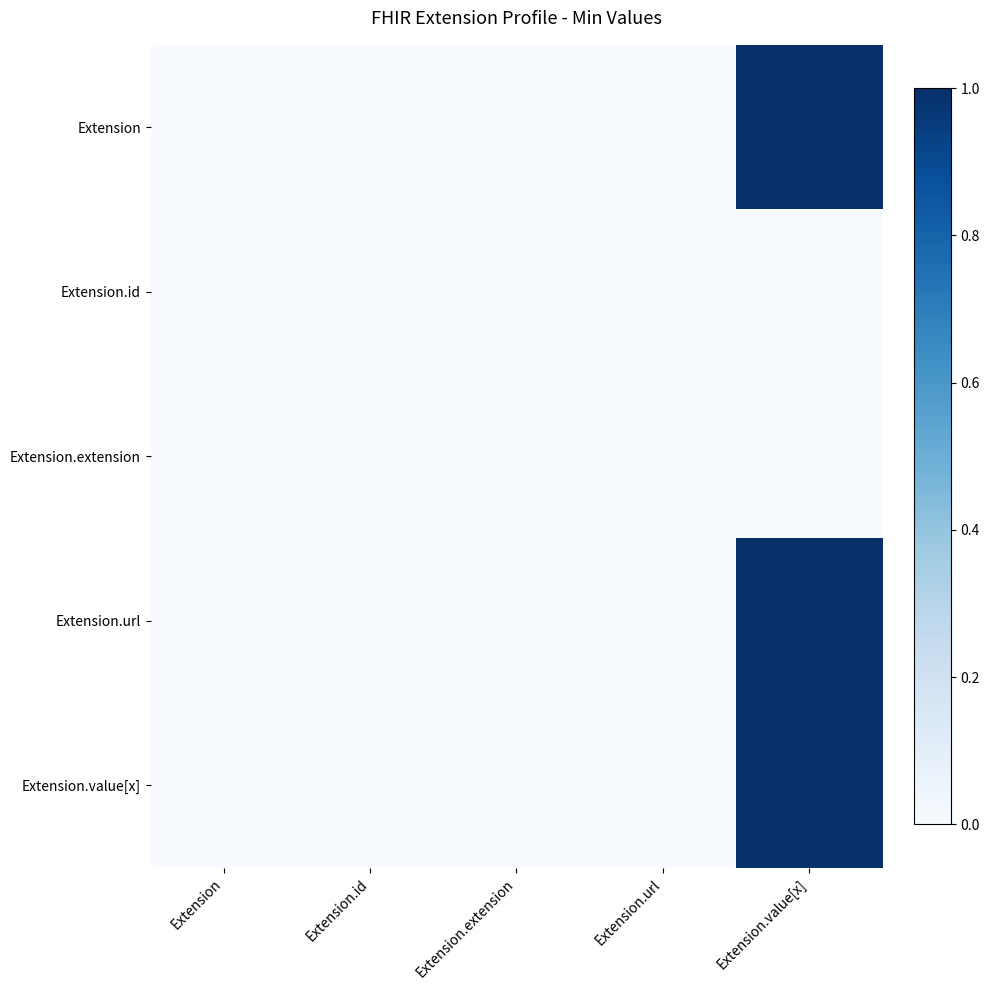

Reading left to right, transcribe all the data shown in this chart.

Extension: Extension=0	Extension.id=0	Extension.extension=0	Extension.url=0	Extension.value[x]=1
Extension.id: Extension=0	Extension.id=0	Extension.extension=0	Extension.url=0	Extension.value[x]=0
Extension.extension: Extension=0	Extension.id=0	Extension.extension=0	Extension.url=0	Extension.value[x]=0
Extension.url: Extension=0	Extension.id=0	Extension.extension=0	Extension.url=0	Extension.value[x]=1
Extension.value[x]: Extension=0	Extension.id=0	Extension.extension=0	Extension.url=0	Extension.value[x]=1